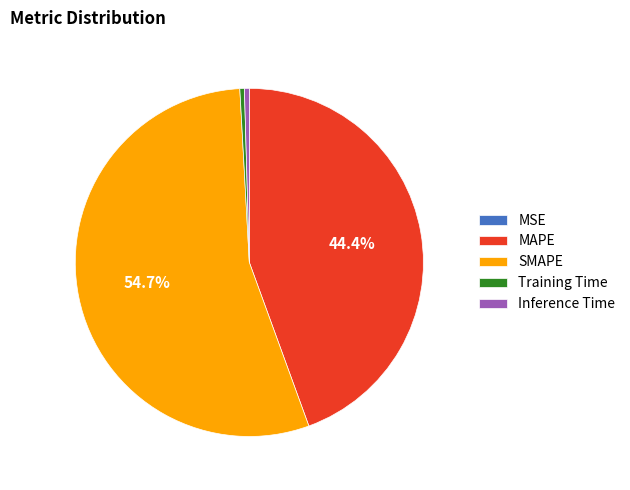

To the nearest percent, what is the difference between the largest and smallest slice percentages?

55%